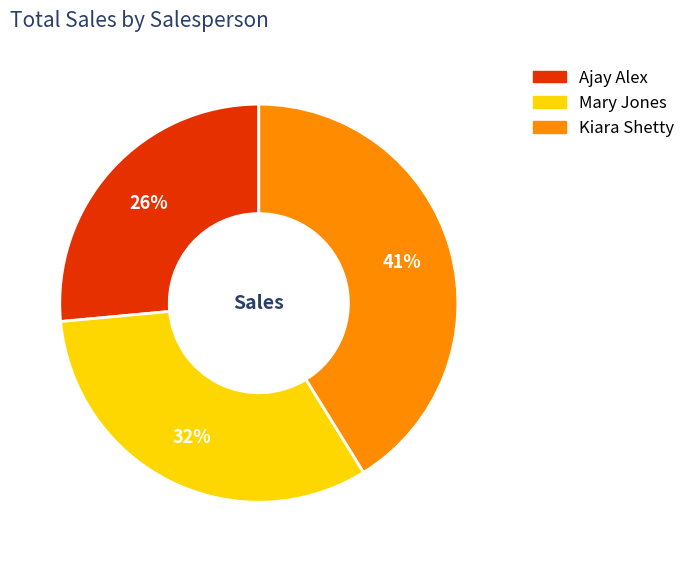

To the nearest percent, what is the difference between the Mary Jones and Ajay Alex slice percentages?

6%